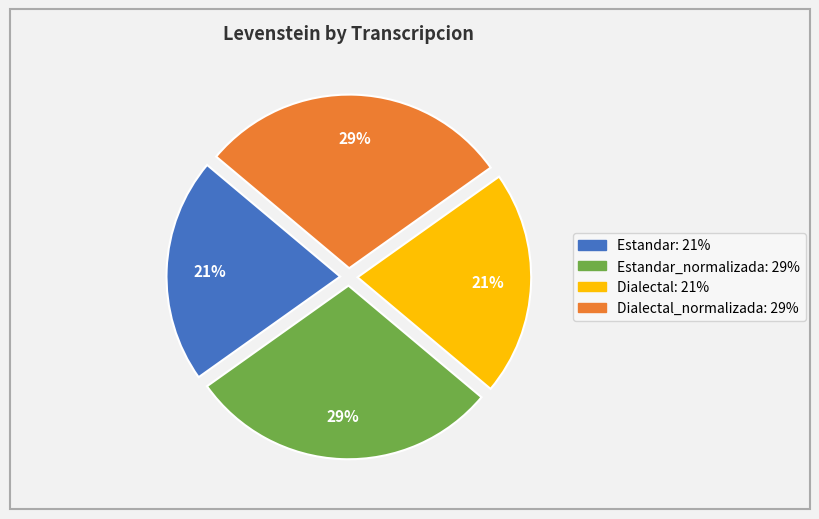

Does any single category account for the majority?

No